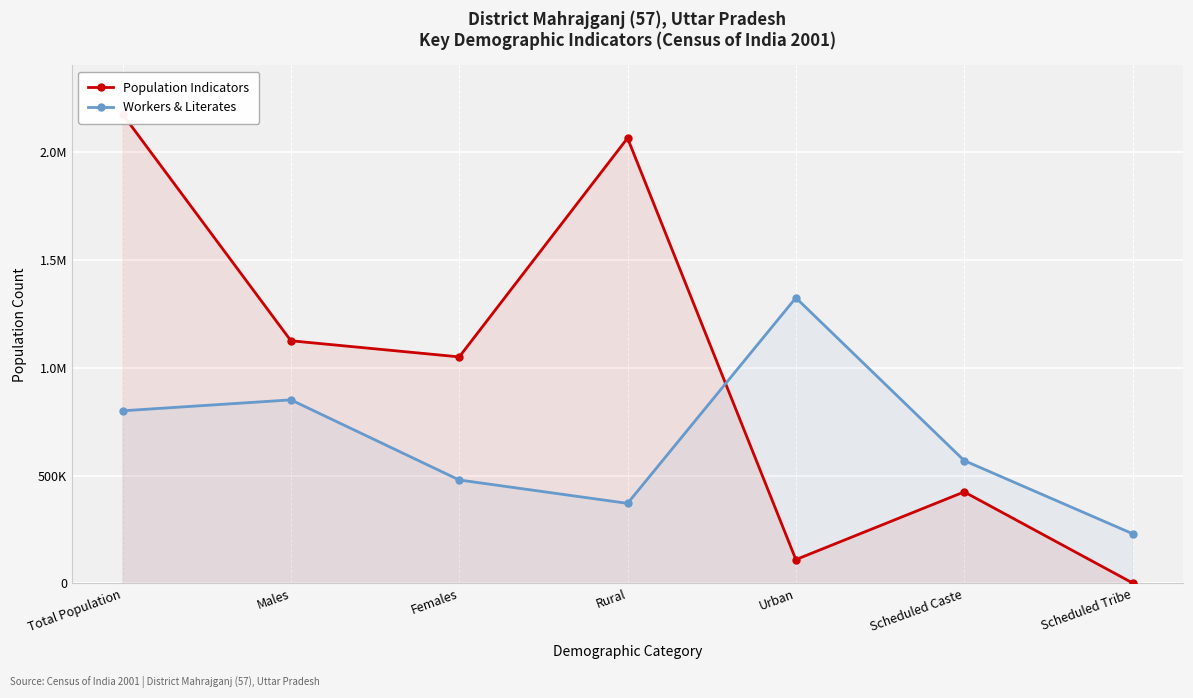

How many data points in Workers & Literates are less than 569243?

3